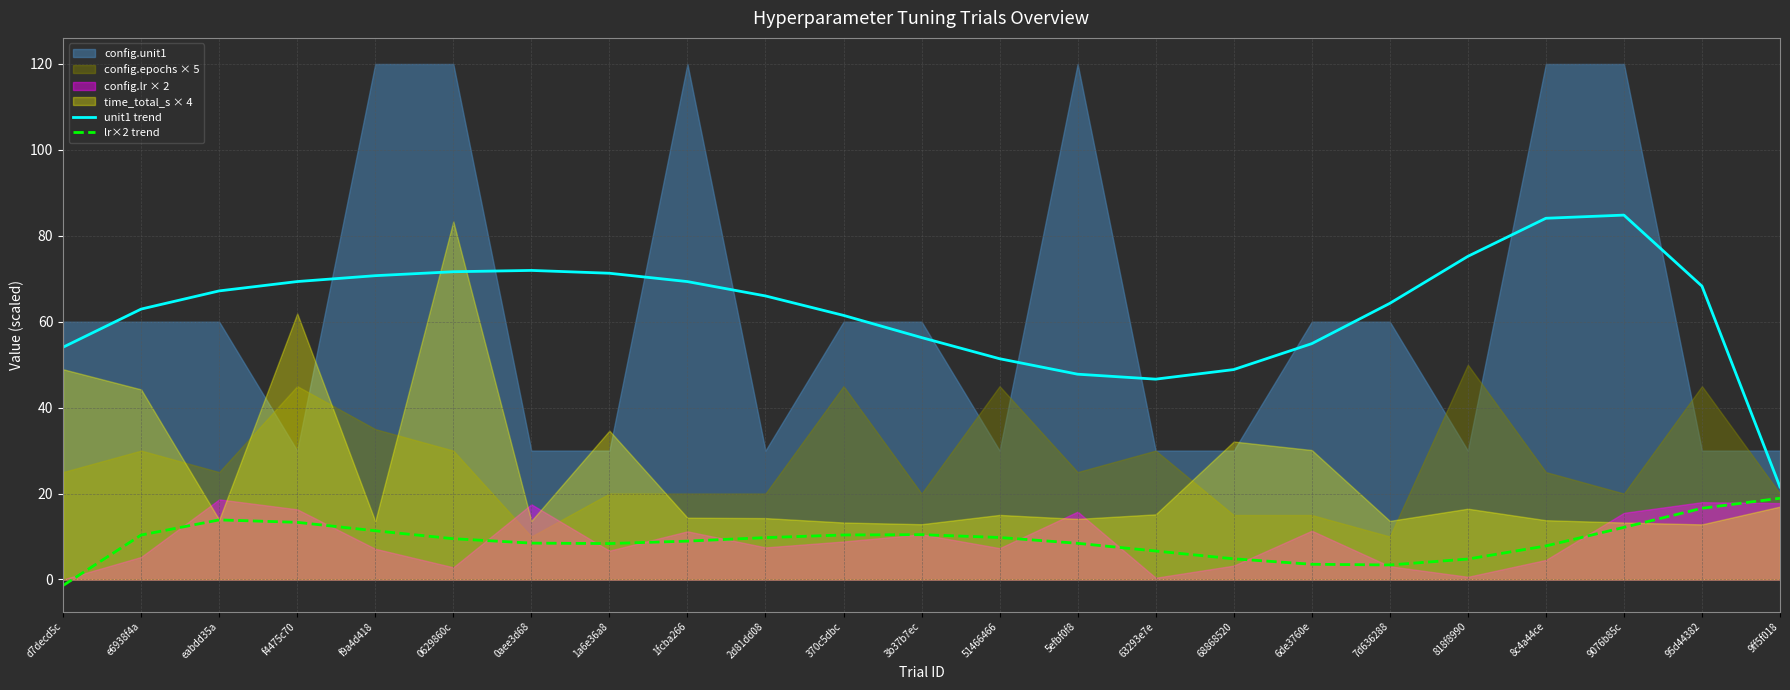

At which label does lr×2 trend reach its minimum?

d7decd5c